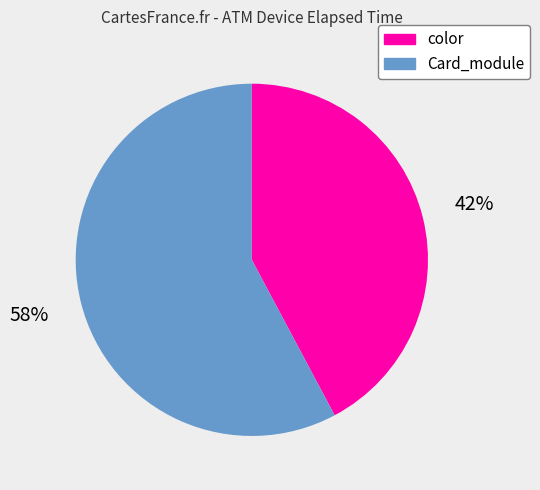

To the nearest percent, what is the average slice percentage?

50%